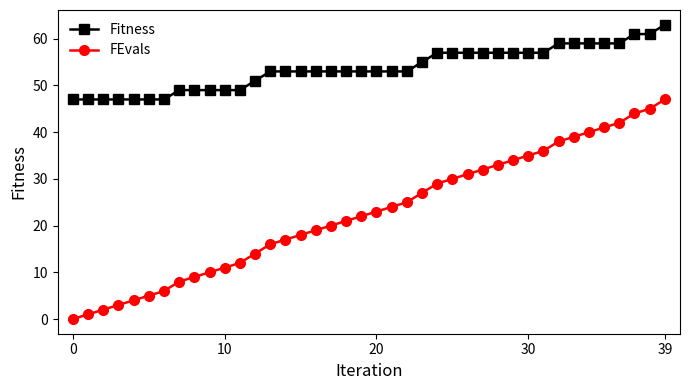

Which series has the largest total across all categories?

Fitness